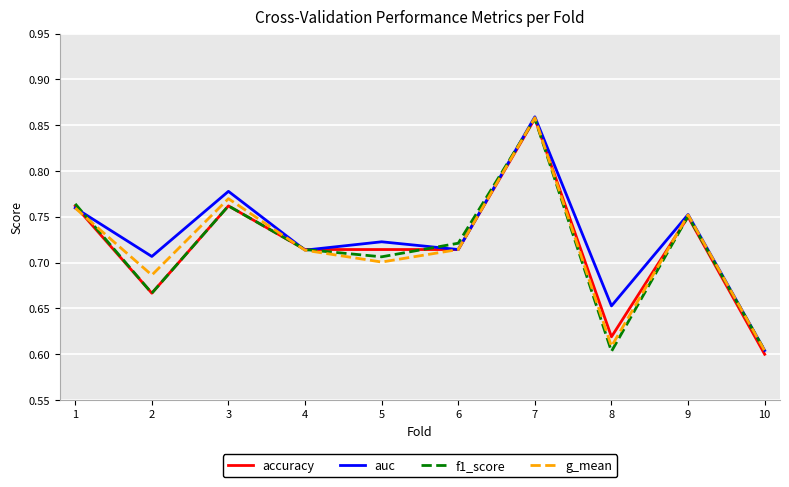

True or false: f1_score has a value of 1.1 at 6.

False